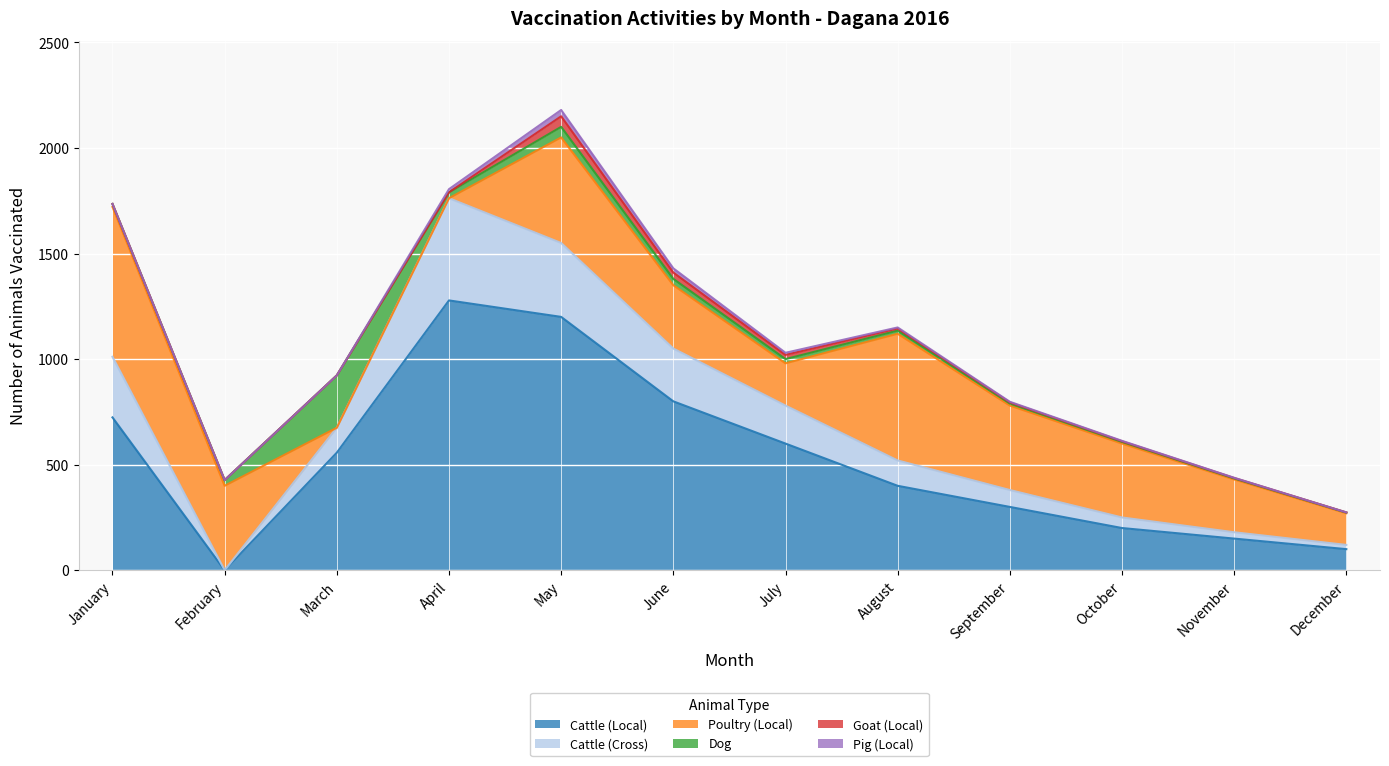

How many positive values does the Goat (Local) series have?

8